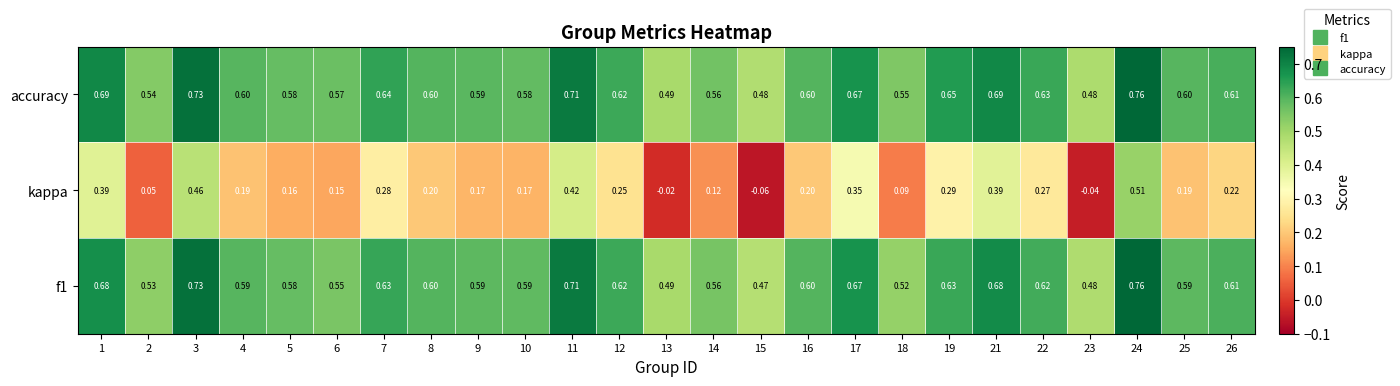

Which series has the largest total across all categories?

accuracy